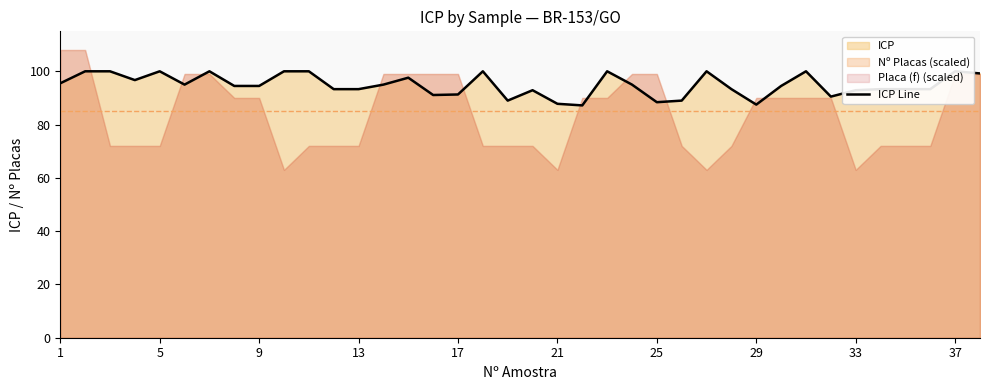

Reading left to right, extract all data points from this chart.

95.5	100.0	100.0	96.7	100.0	95.0	100.0	94.5	94.5	100.0	100.0	93.3	93.3	95.0	97.6	91.1	91.3	100.0	89.0	92.9	87.8	87.2	100.0	95.0	88.4	89.0	100.0	93.3	87.5	94.5	100.0	90.5	92.9	93.3	93.3	93.3	100.0	99.2